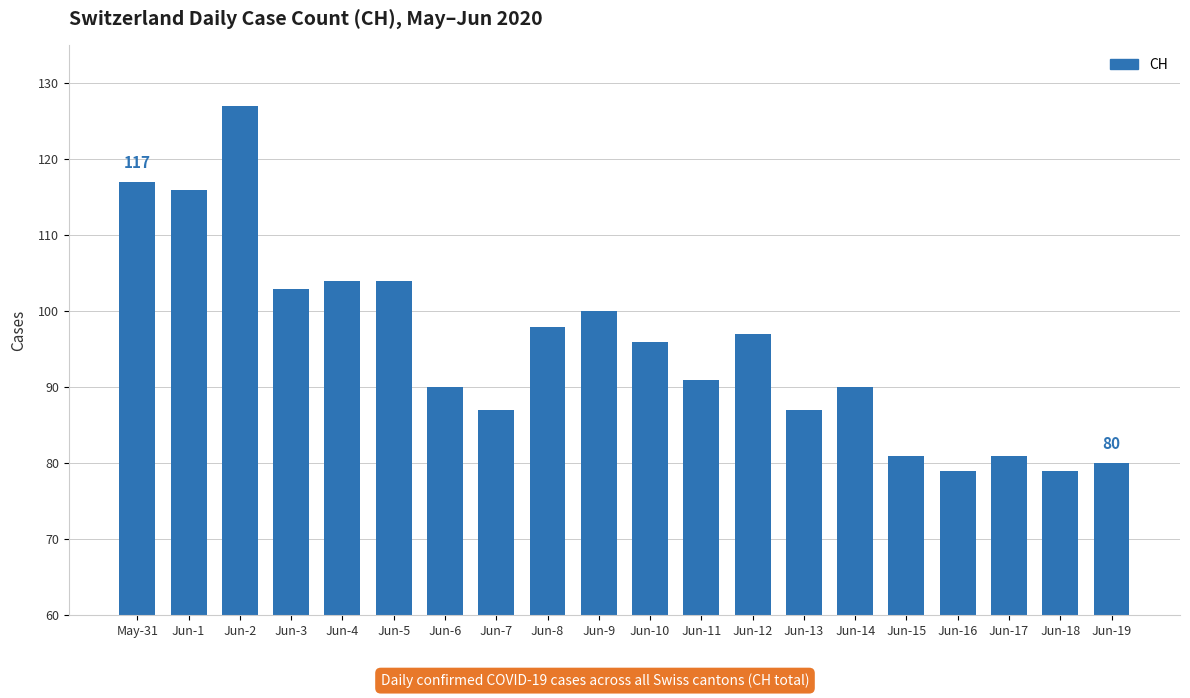

How many data points are less than 96?

10